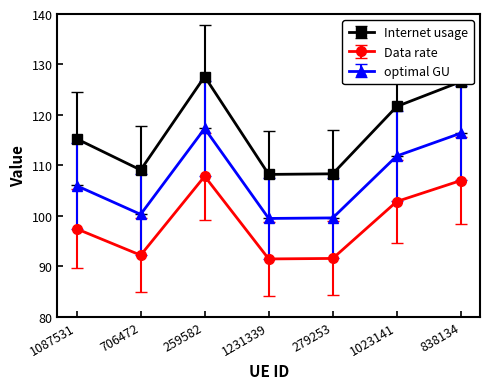

What are all the series names shown in the legend?

Internet usage, Data rate, optimal GU